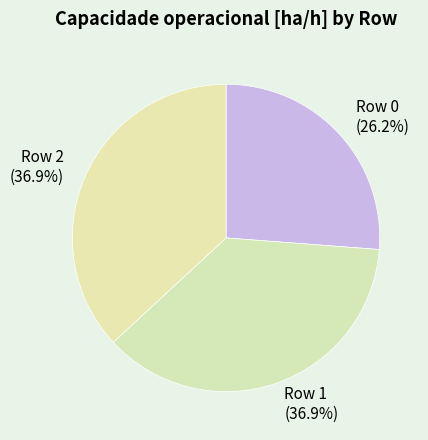

True or false: Row 2 accounts for 44% of the total.

False